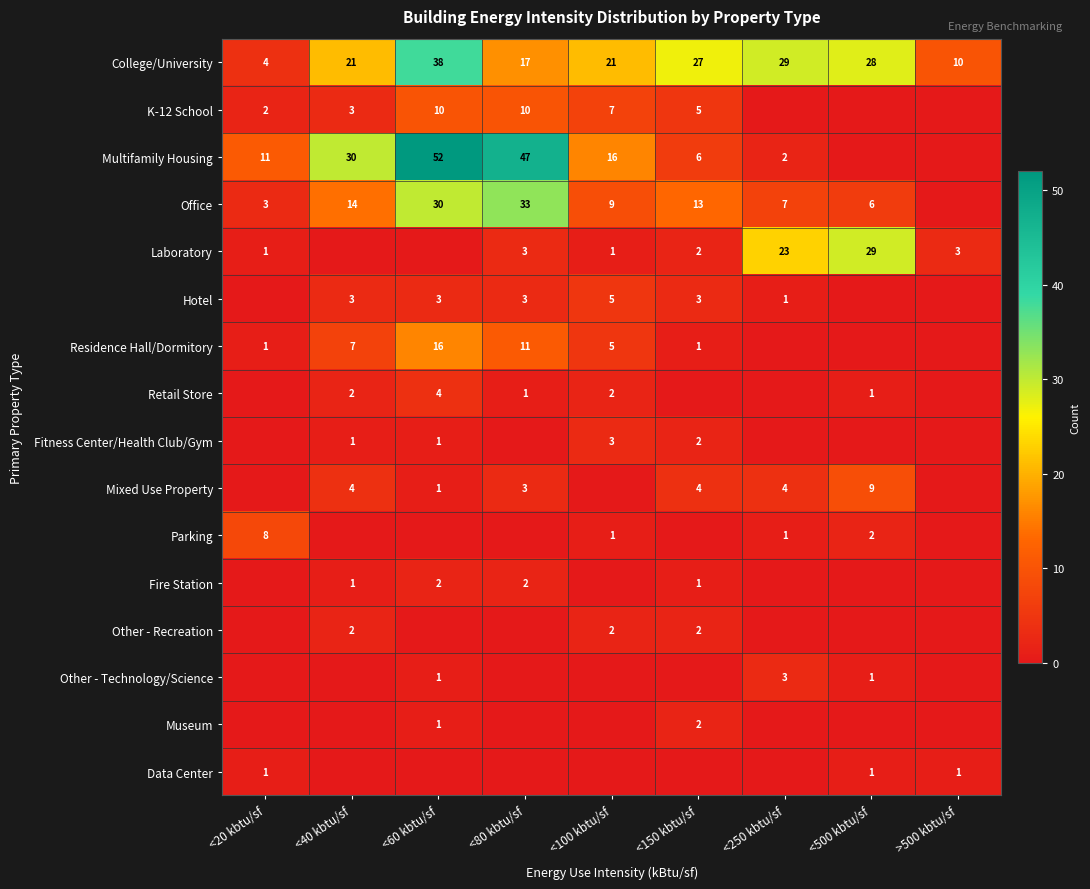

What is the sum of the Office values at <500 kbtu/sf and <100 kbtu/sf?

15